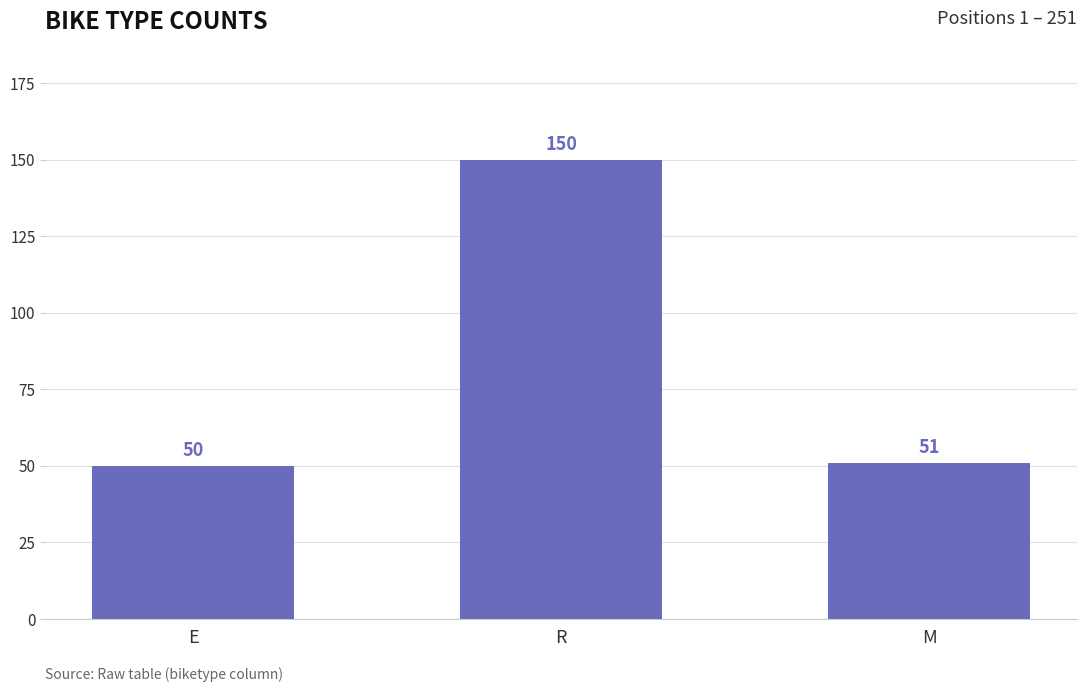

What is the average value?

84